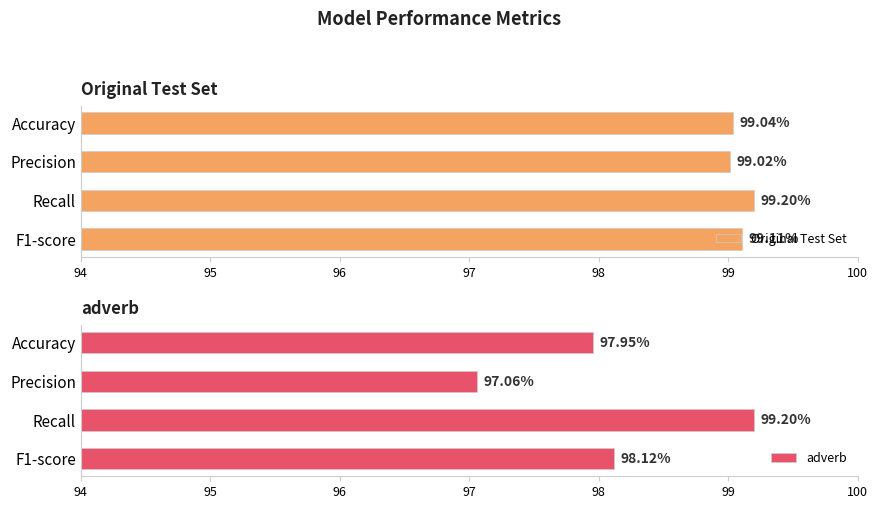

Is it true that Original Test Set equals 99.0 at Accuracy?

True